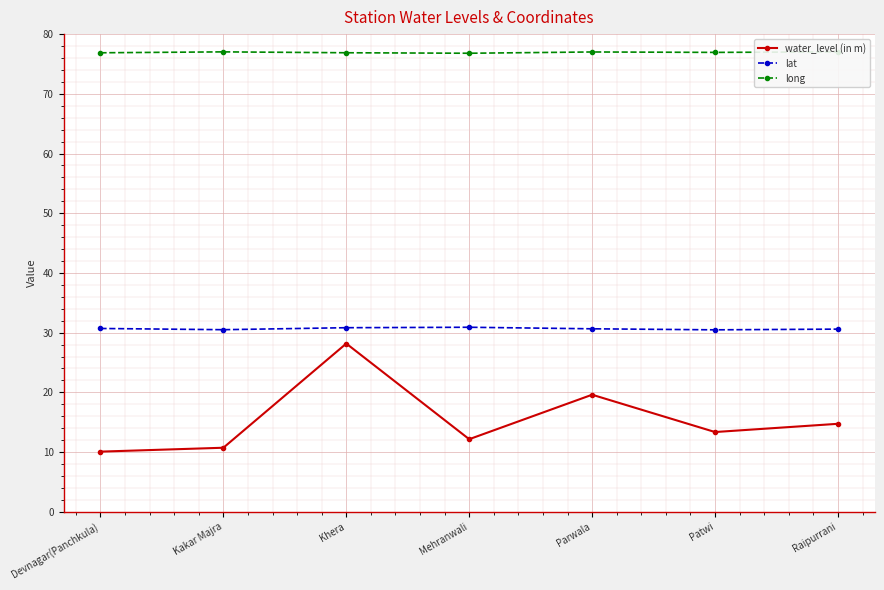

How many interior local peaks does the water_level (in m) series have?

2